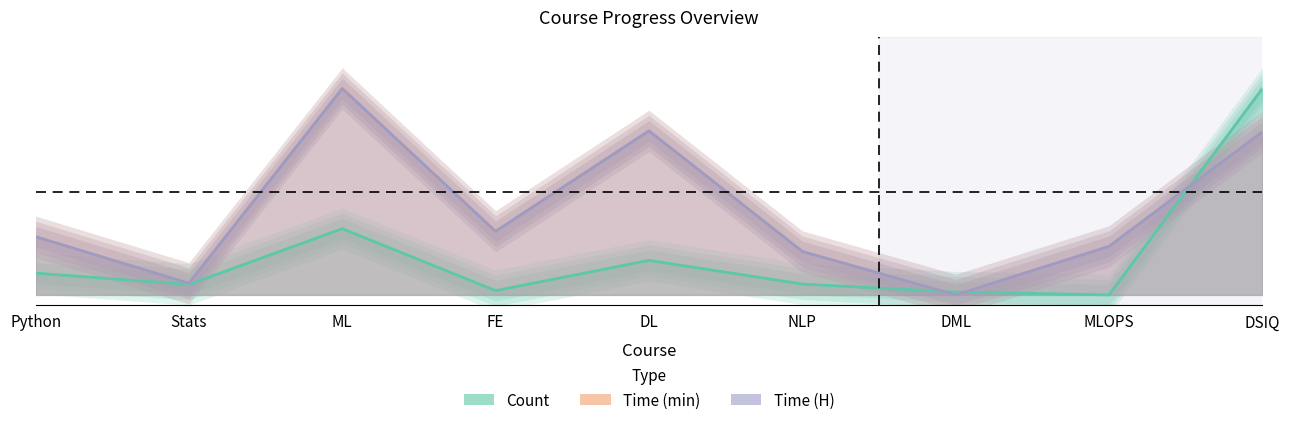

What is the total value across all series at DL?

1.8